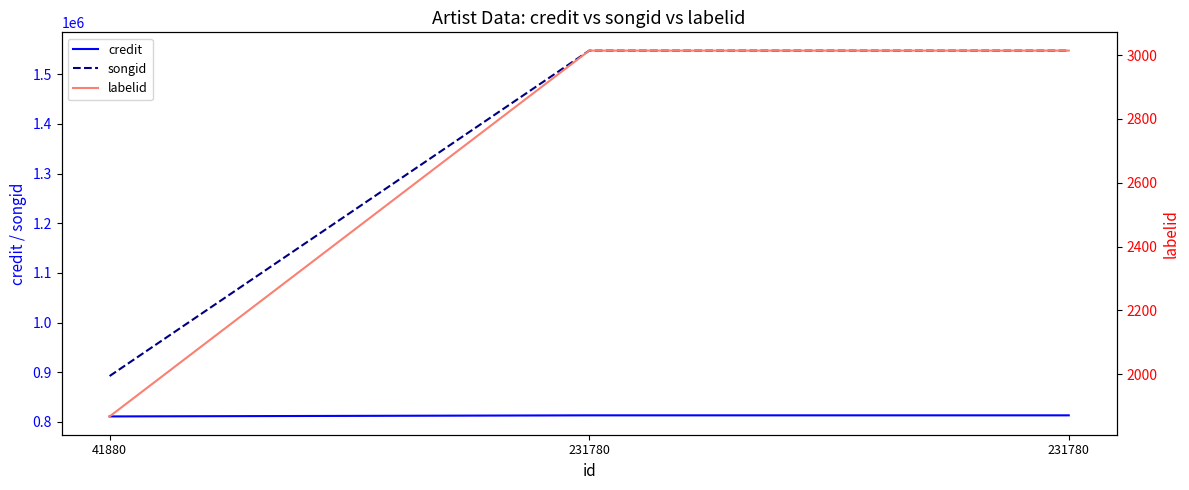

The value of labelid at 231780 is 4257. True or false?

False